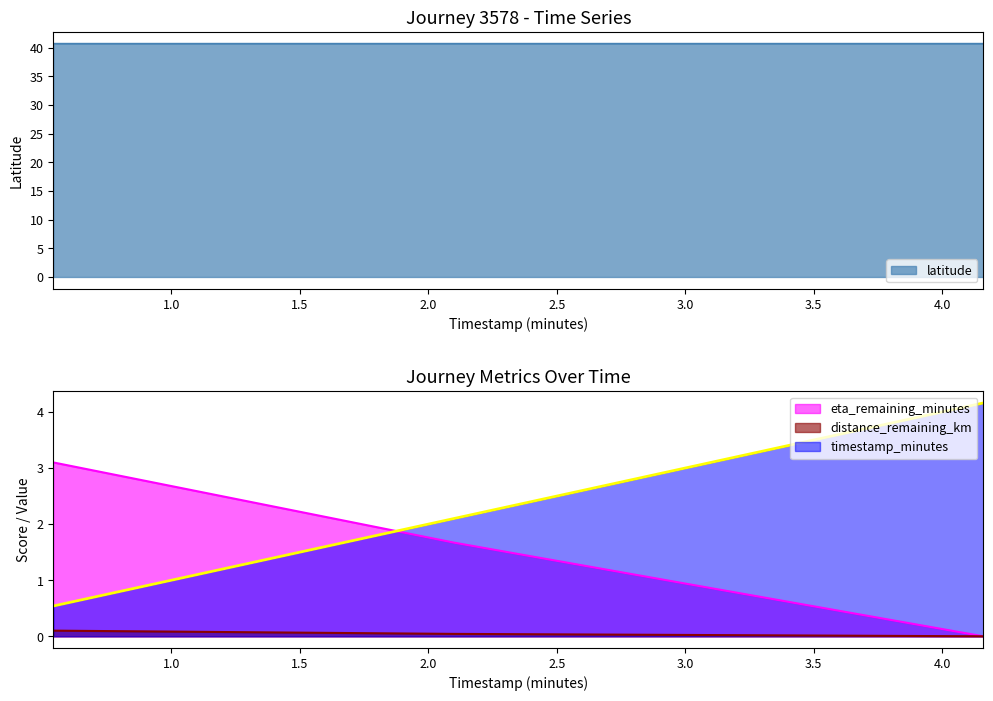

Reading right to left, transcribe all the data shown in this chart.

timestamp_minutes: 4.2	2.1	0.5
distance_remaining_km: 0.0	0.0	0.1
eta_remaining_minutes: 0.0	1.7	3.1
latitude: 40.7	40.7	40.7